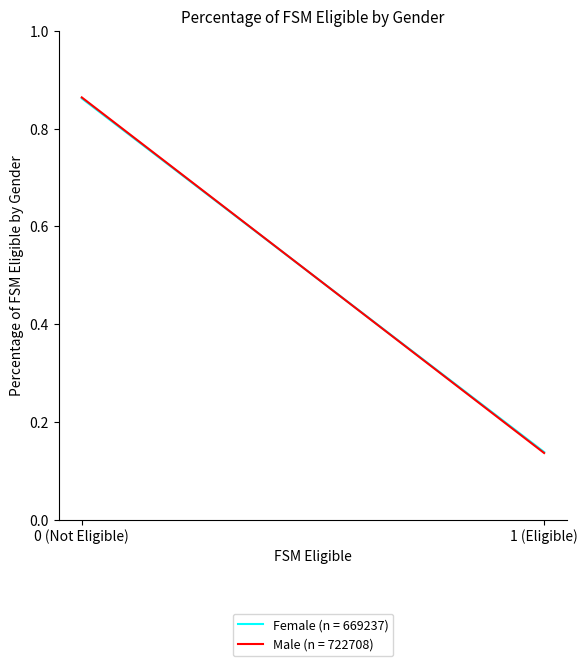

What is the average value of the Female (n = 669237) series?

0.5